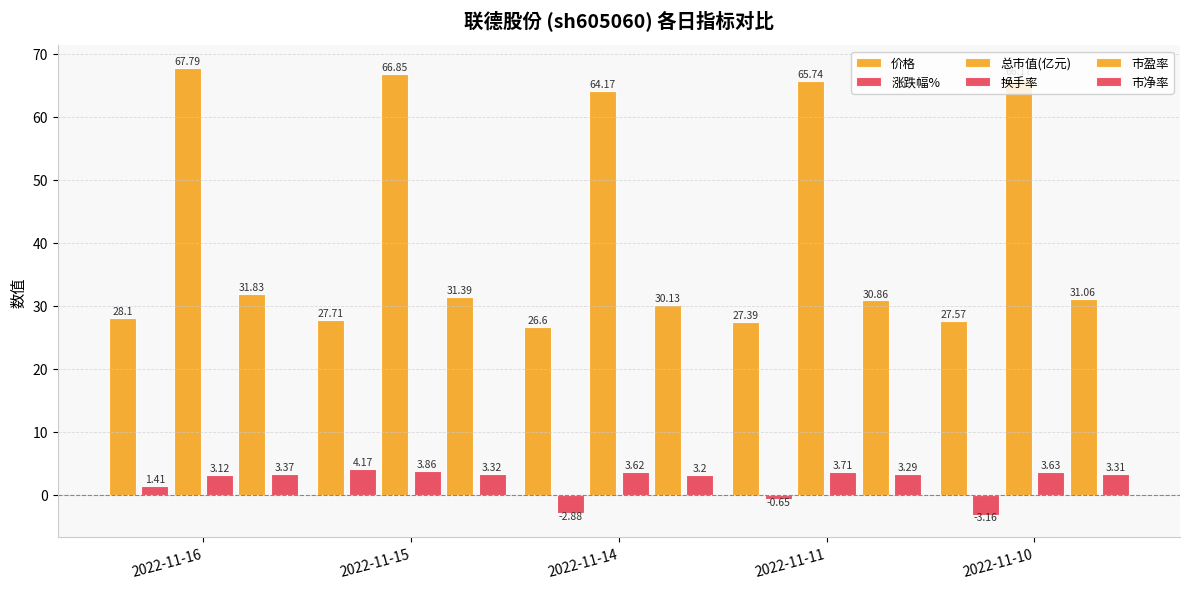

What is the value of the 涨跌幅% bar at the 1st from the left?

1.4